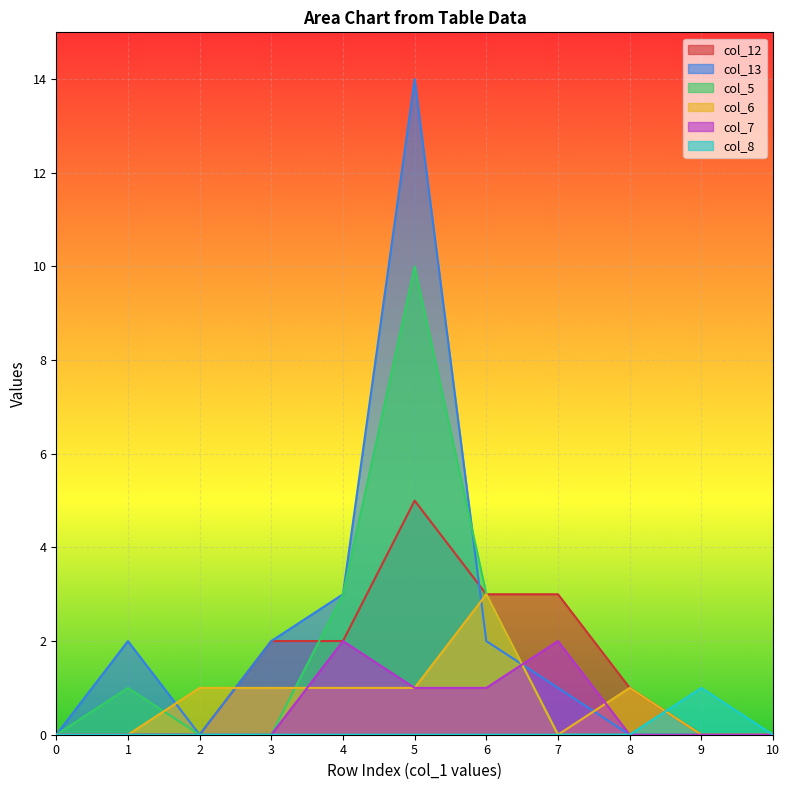

Where is the first local minimum for col_13?

2